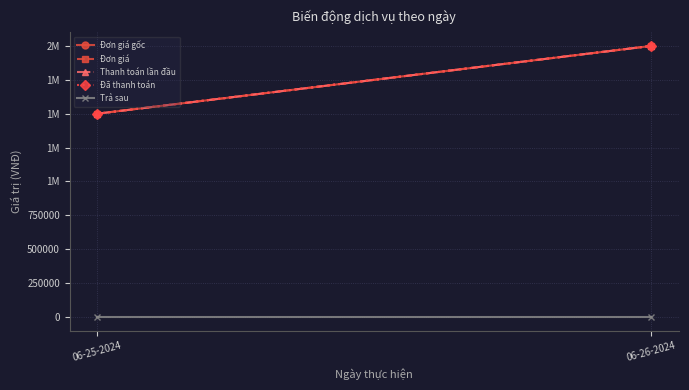

Count the number of categories in the chart.

2